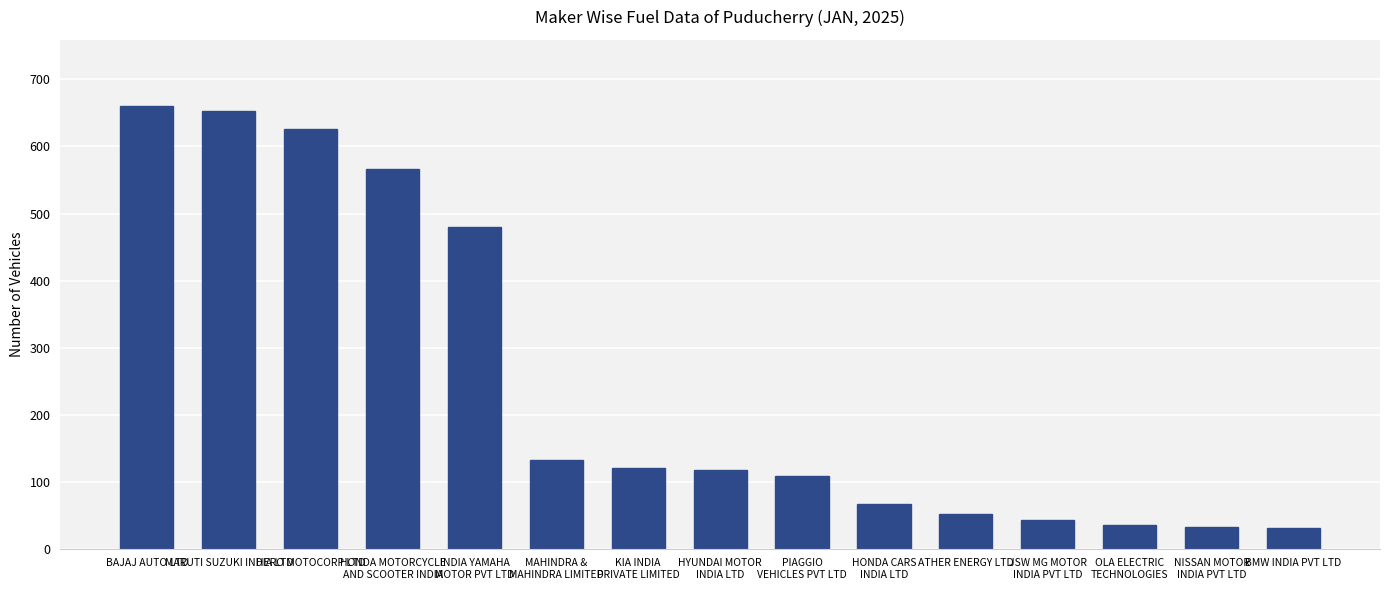

Is it true that the value at HERO MOTOCORP LTD is 626?

True